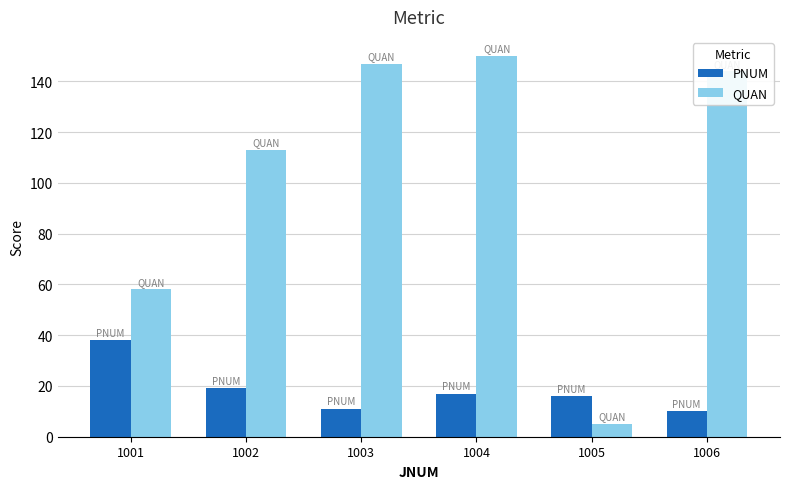

What is the sum of all PNUM values?

111